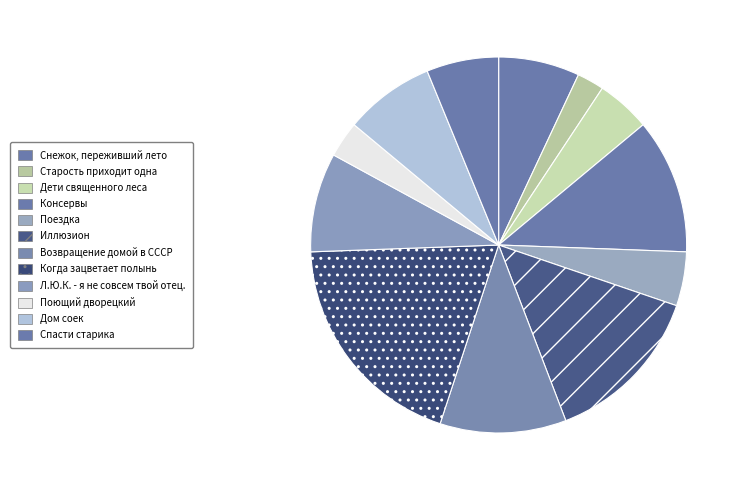

What percentage is the Л.Ю.К. - я не совсем твой отец. slice, to the nearest percent?

9%